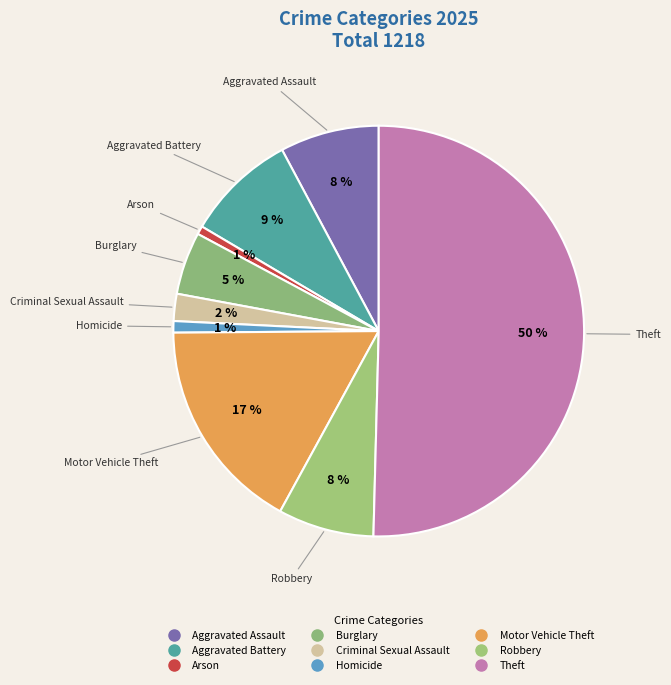

To the nearest percent, what percentage of the pie is Criminal Sexual Assault?

2%